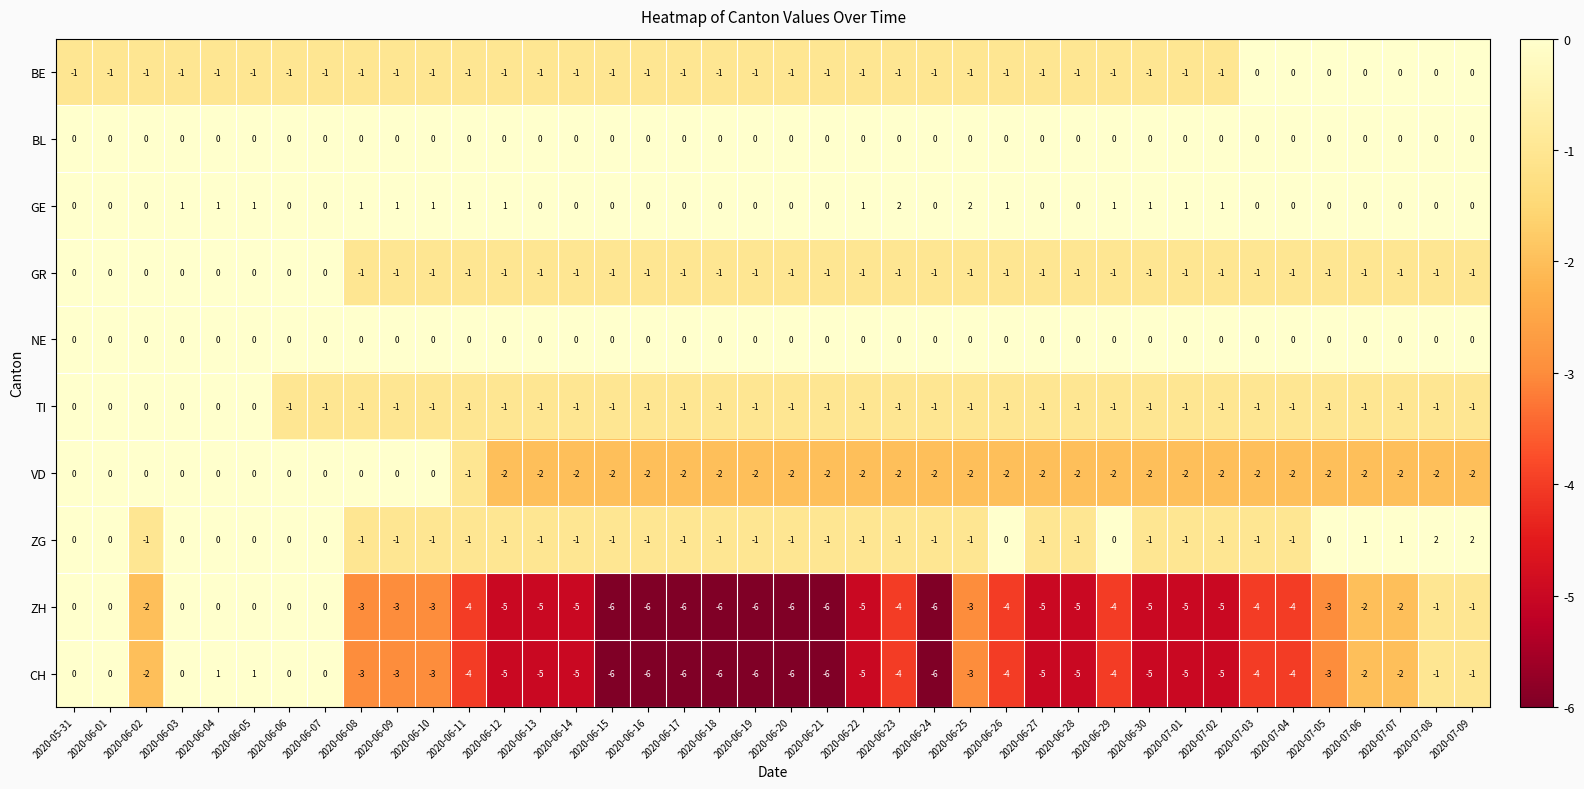

What value does the ZH series have at 2020-06-19?

-6